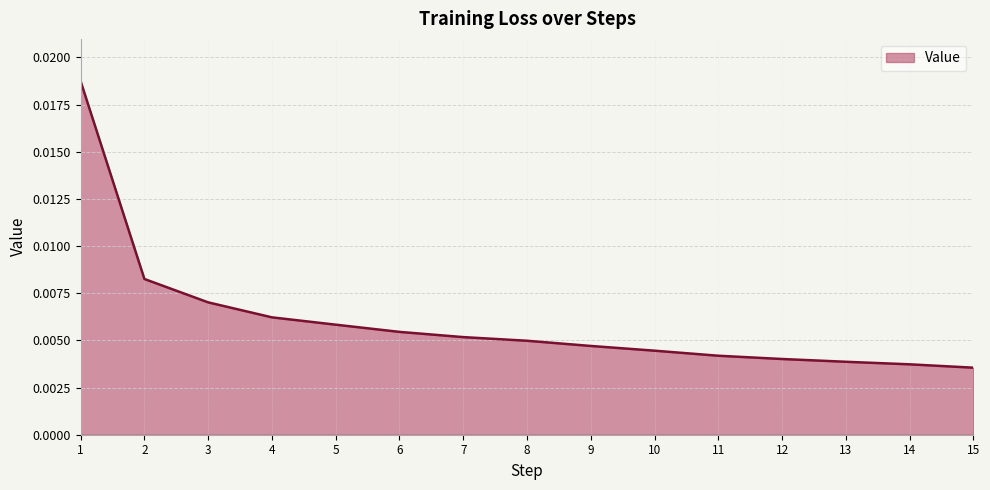

Between 13 and 9, which is larger?

9